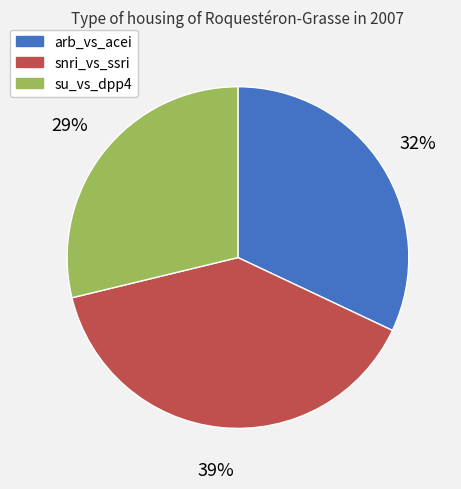

Which has a higher value, su_vs_dpp4 or arb_vs_acei?

arb_vs_acei